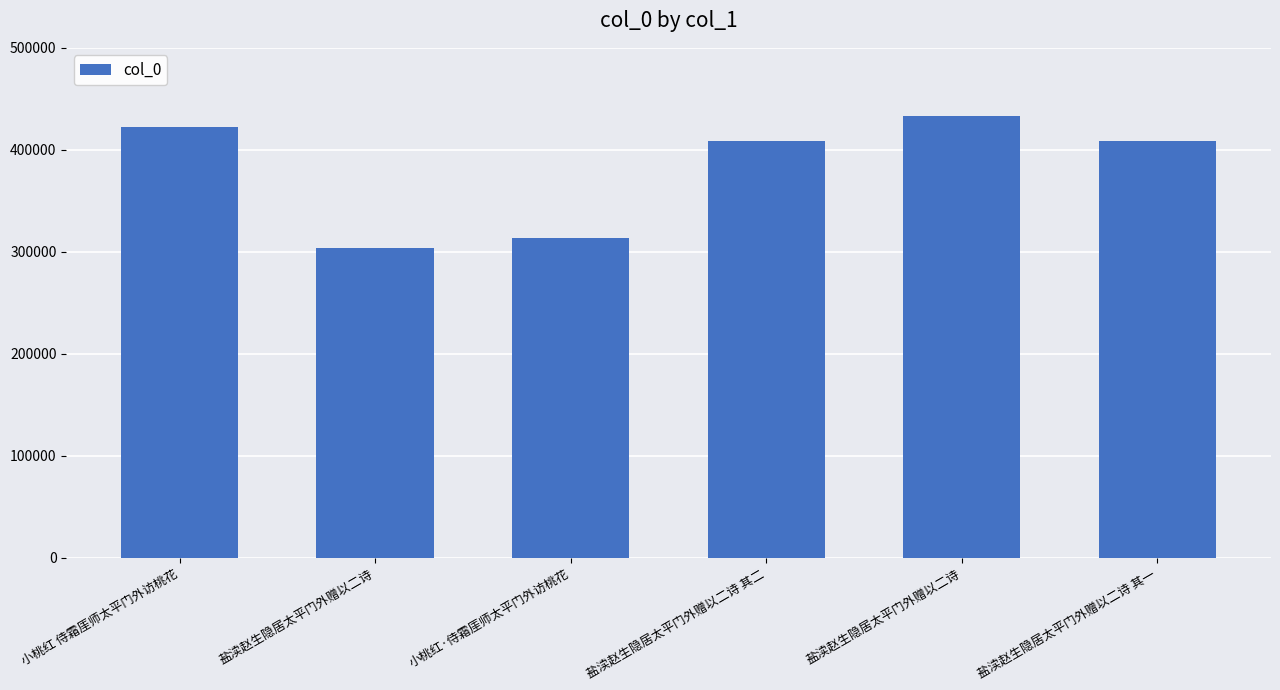

How many values are below 408463?

3